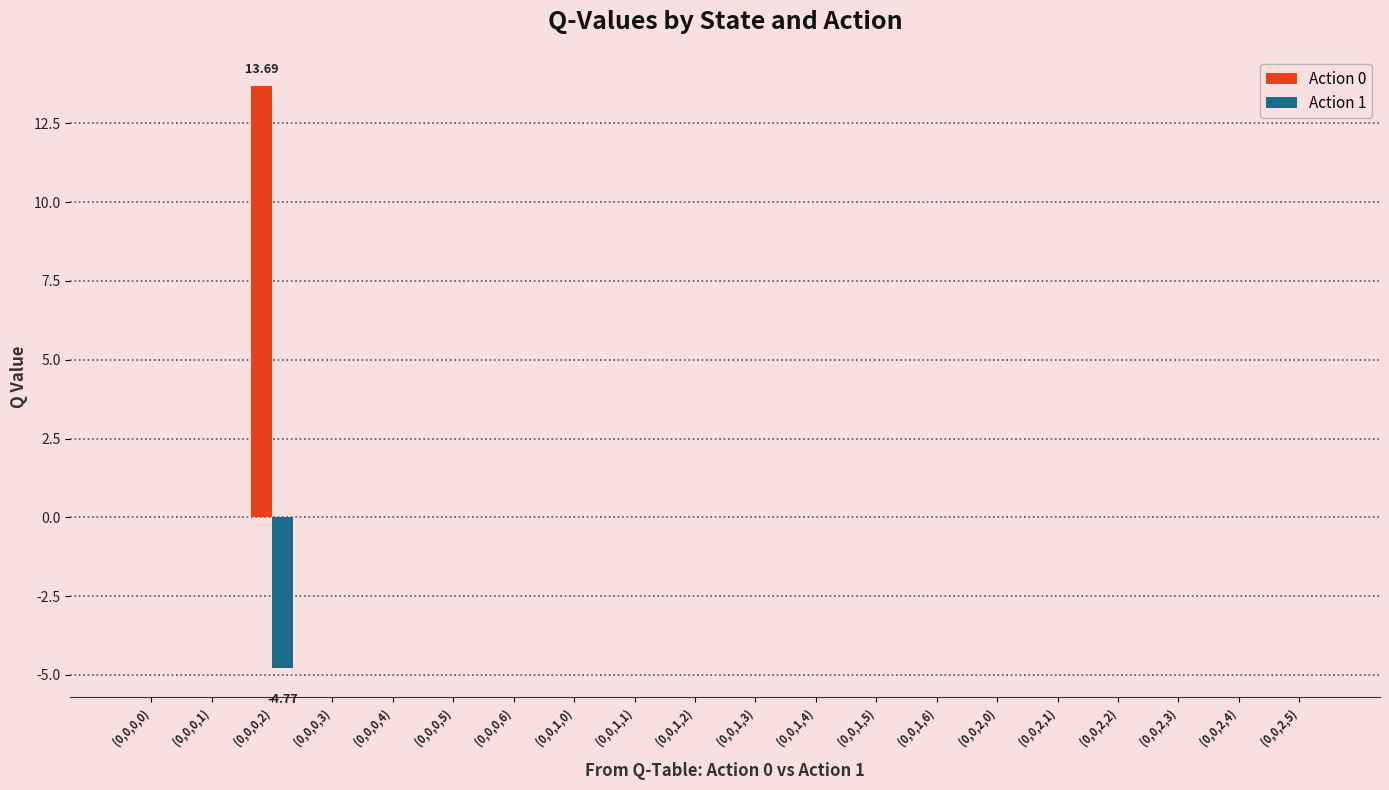

Is it true that Action 0 equals 0.0 at (0,0,1,4)?

True